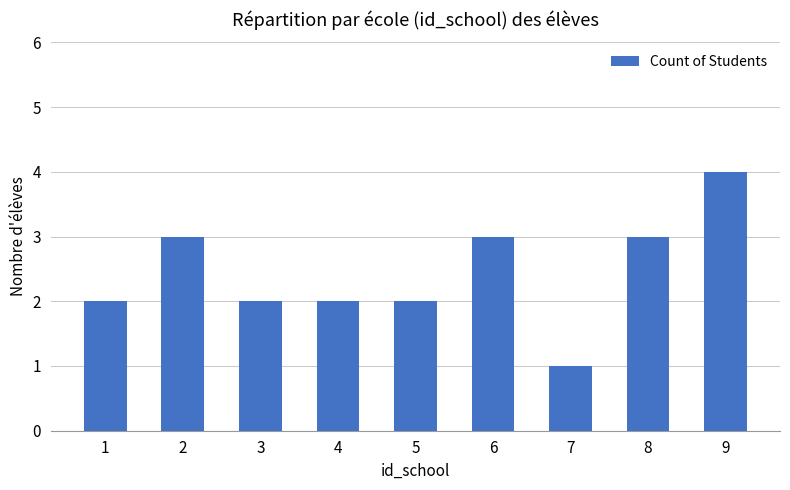

What is the approximate value at 9?

4